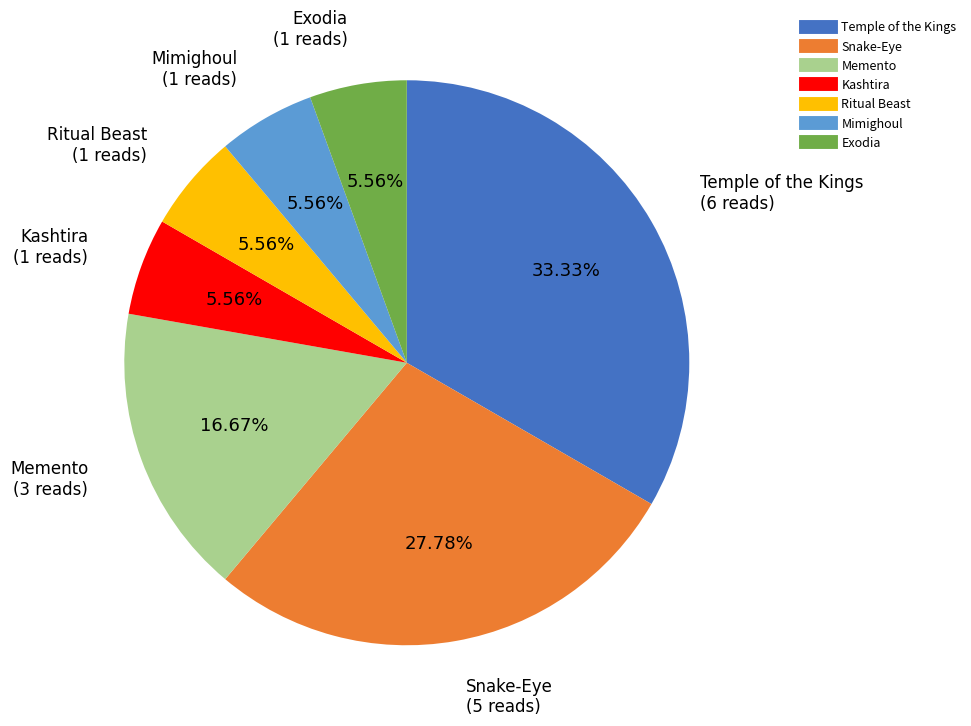

How many slices are in this pie chart?

7